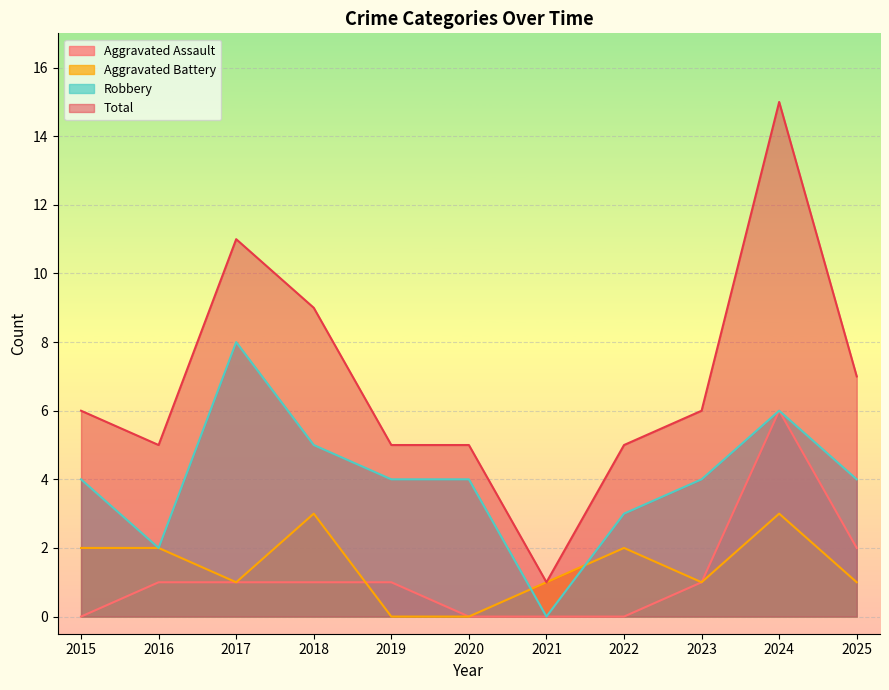

Which series changed the most between 2019 and 2023?

Aggravated Battery